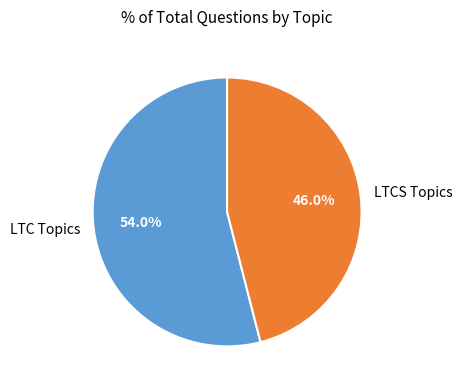

Does any single category account for the majority?

Yes